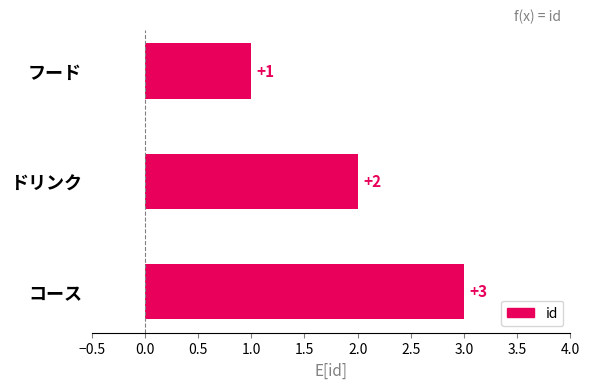

How many values are between 1 and 3?

3